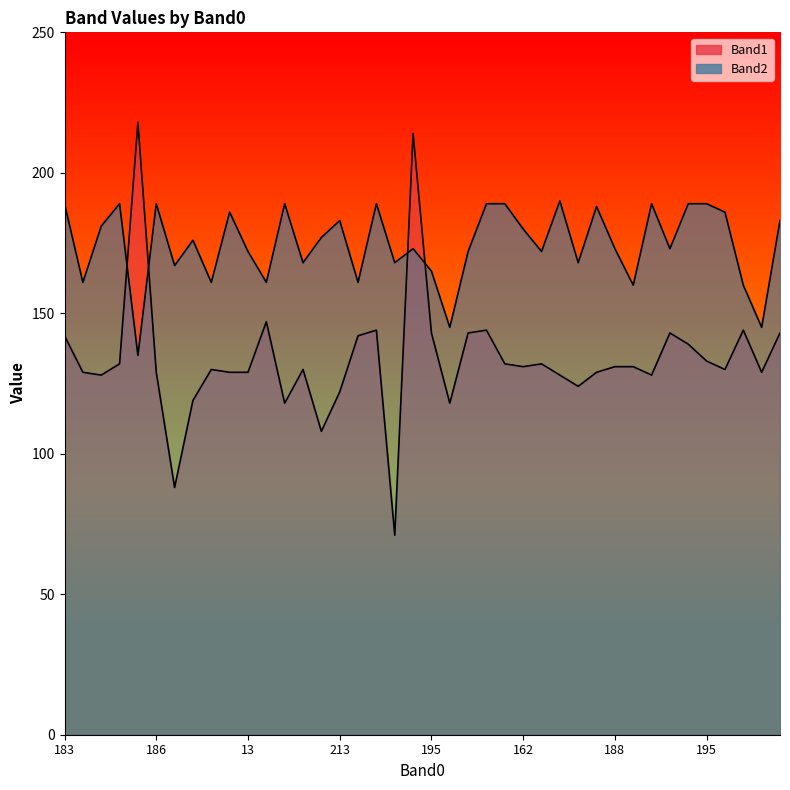

At which category is the sum across all series the highest?

212